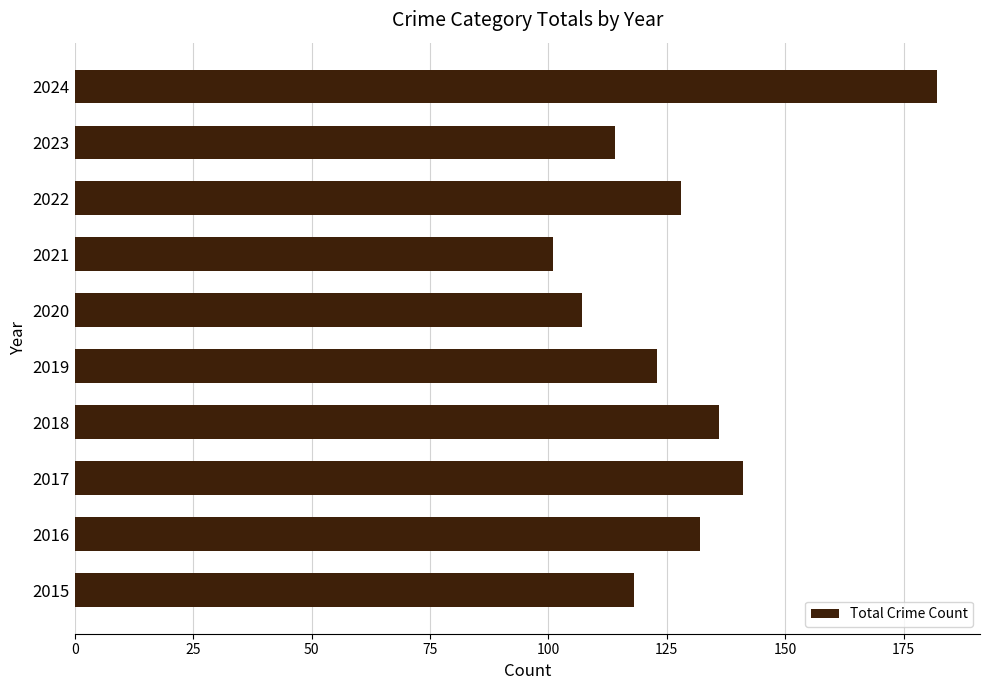

What value does the data have at 2020, to the nearest 10?

110